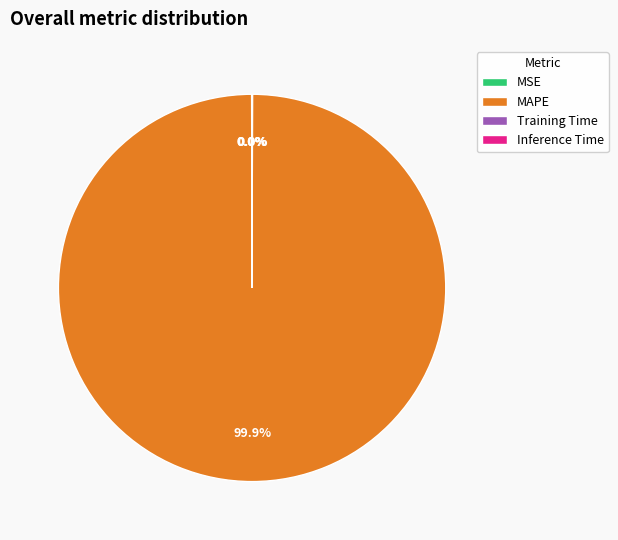

Which category accounts for the majority?

MAPE